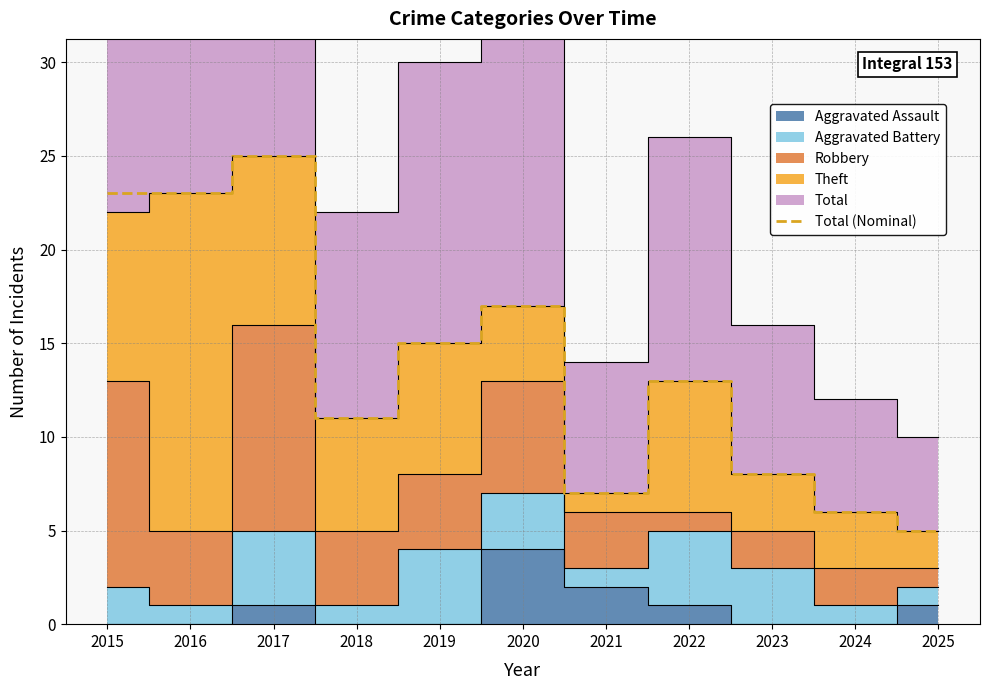

Where is the first local minimum?

2018